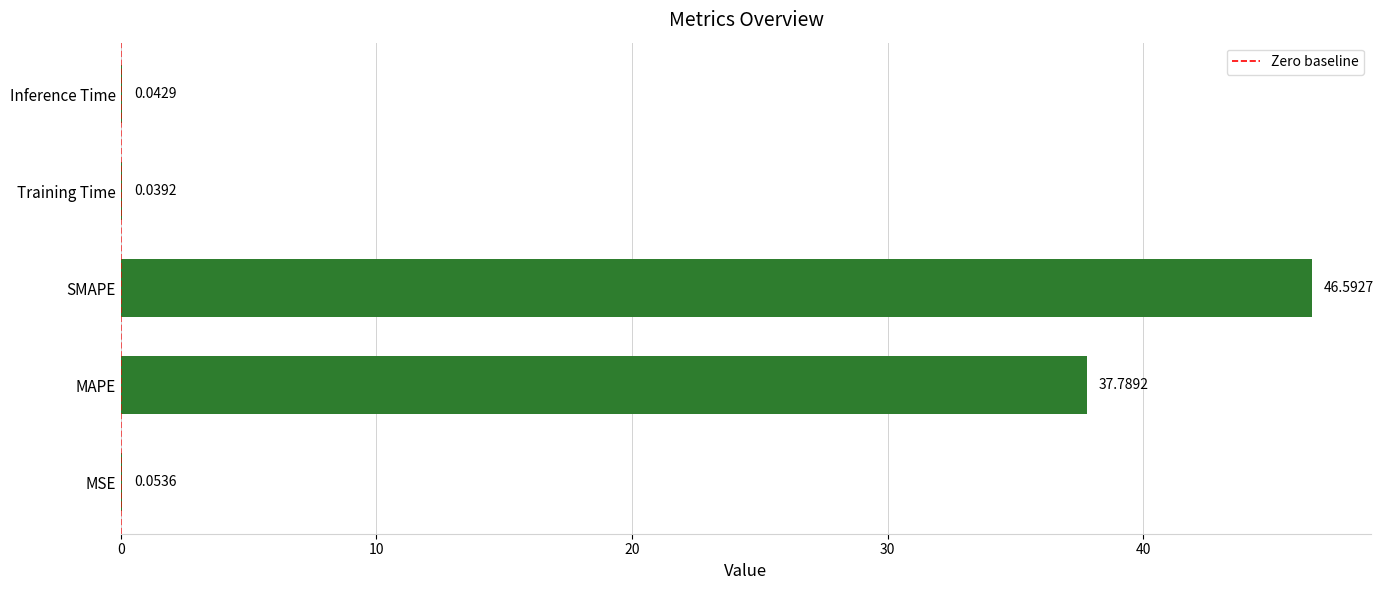

What is the sum of the values at Inference Time and MAPE?

37.8